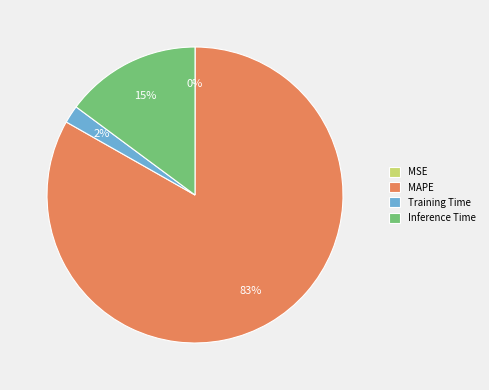

What percentage is the MAPE slice, to the nearest percent?

83%